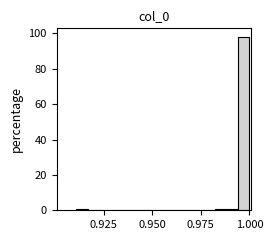

Read against the x-axis, roughly where is the centre of the tallest bar?

0.995